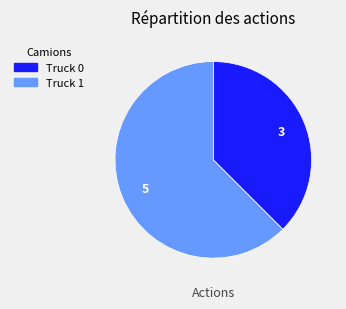

How many segments does this pie chart have?

2